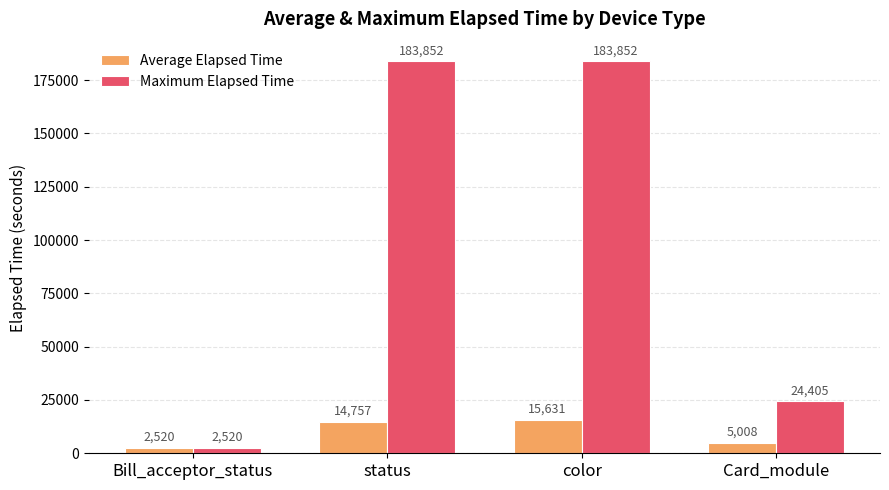

Rank the series at color from highest to lowest value.

Maximum Elapsed Time, Average Elapsed Time